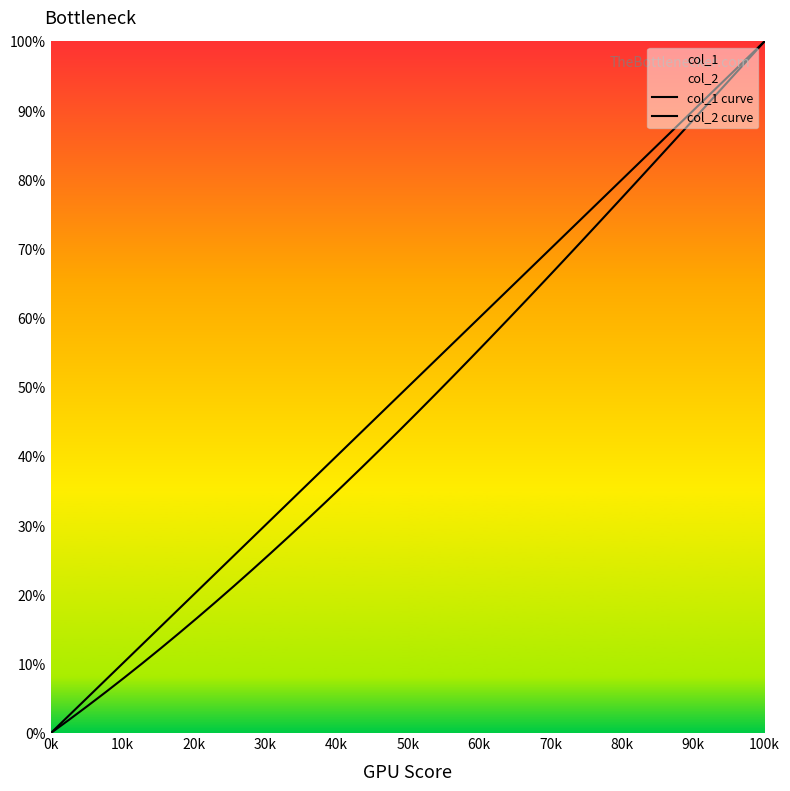

True or false: col_1 curve and col_2 curve cross at least once.

True